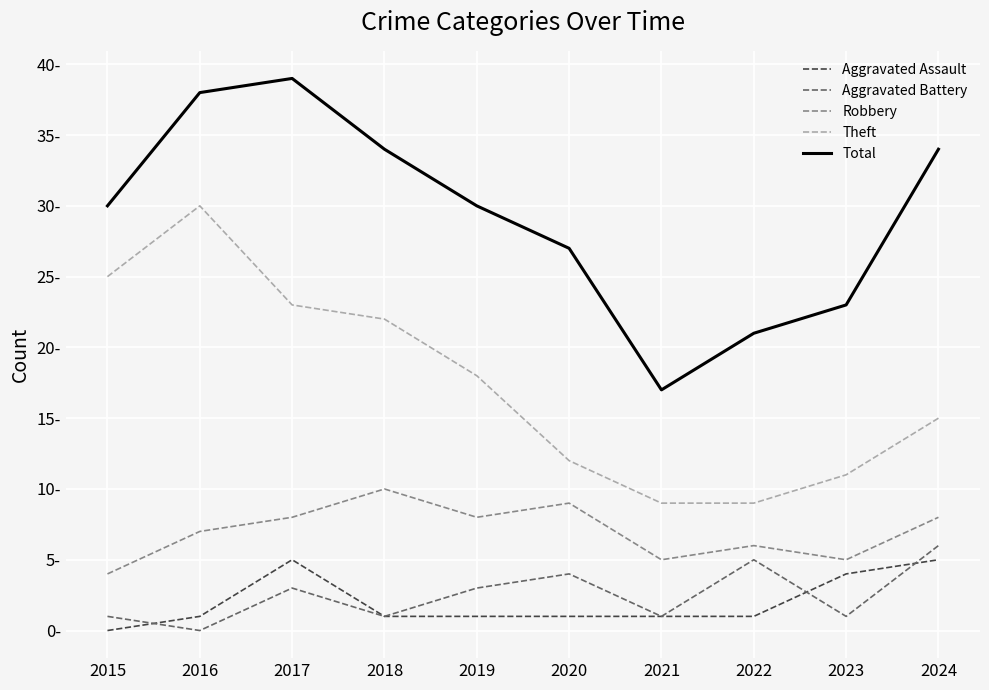

After their last crossing, which series has the higher values: Aggravated Assault or Aggravated Battery?

Aggravated Battery